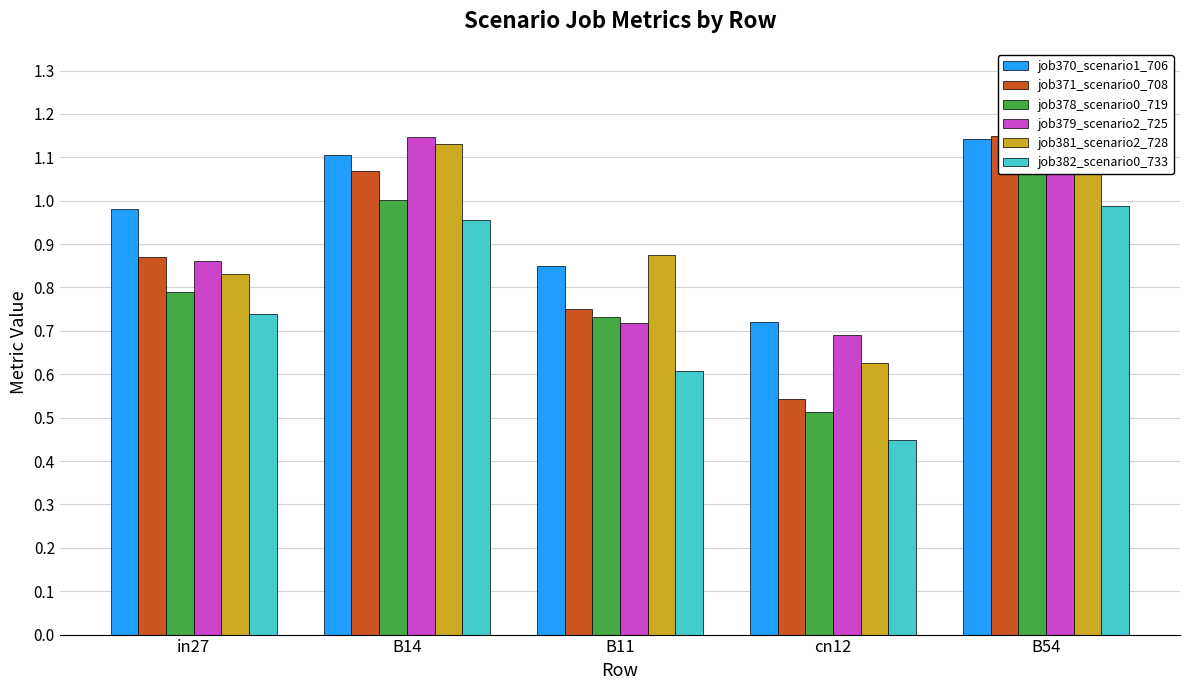

At how many categories does at least one series exceed 0?

5